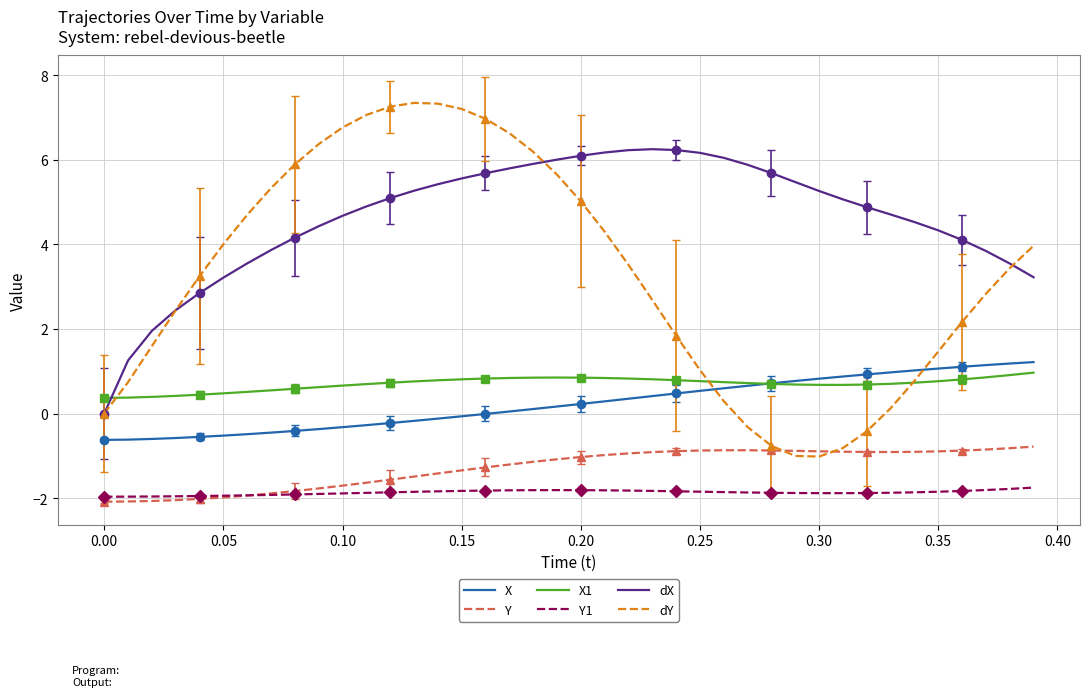

Read the X1 value at 0.15.

0.8